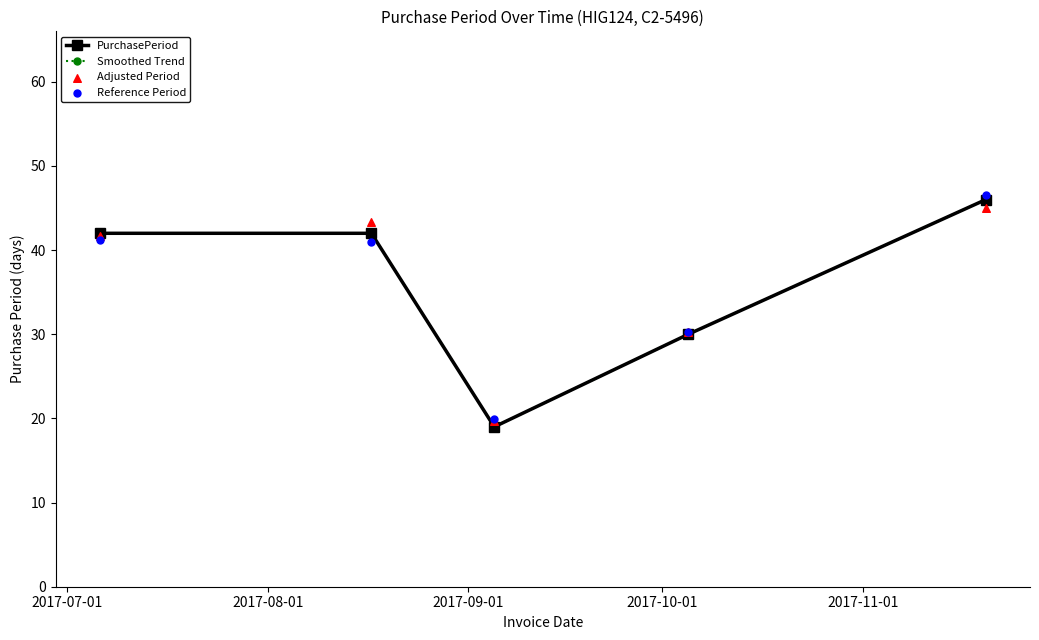

At how many categories does at least one series exceed 39?

3